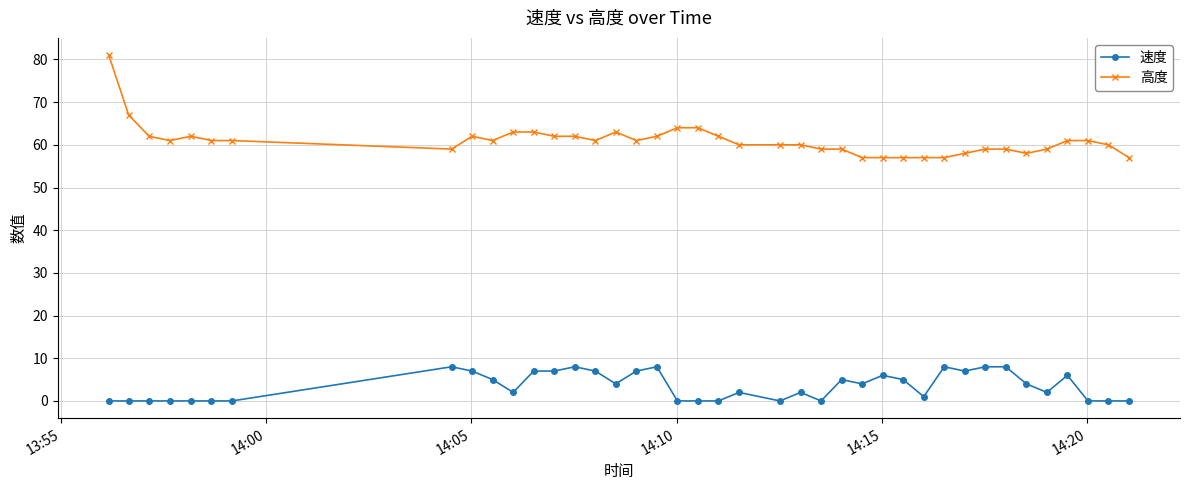

What is the value of the 高度 point at the 18th from the left?

62